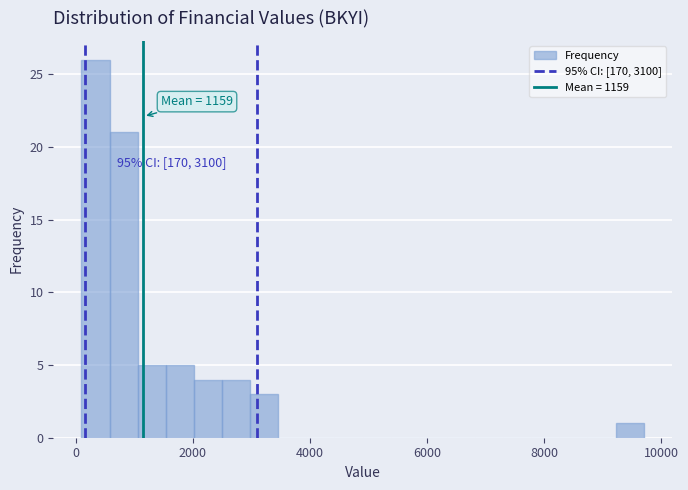

Read against the x-axis, roughly where is the centre of the tallest bar?

400